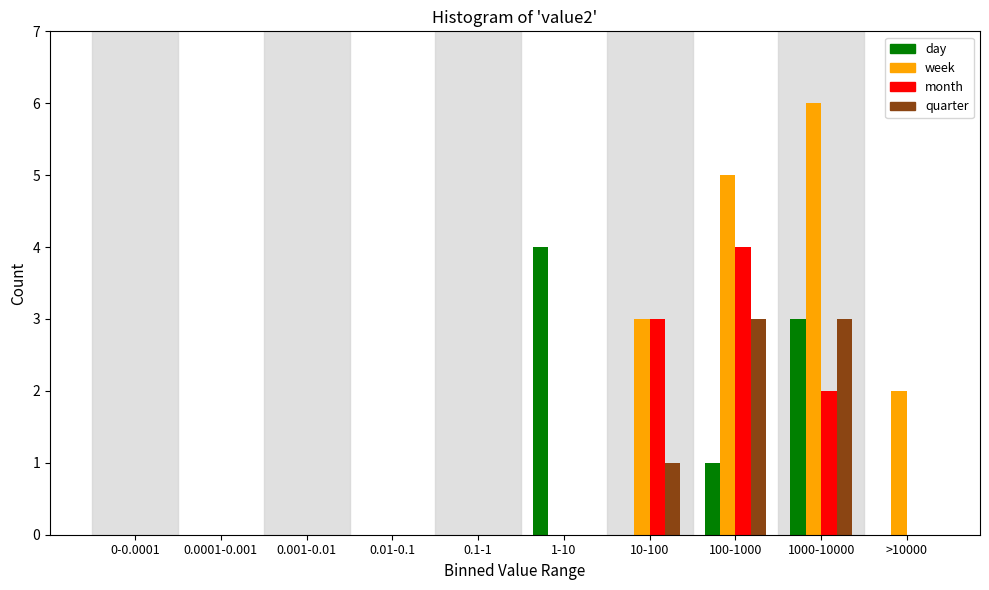

At which category does the chart reach its peak across all series?

1000-10000